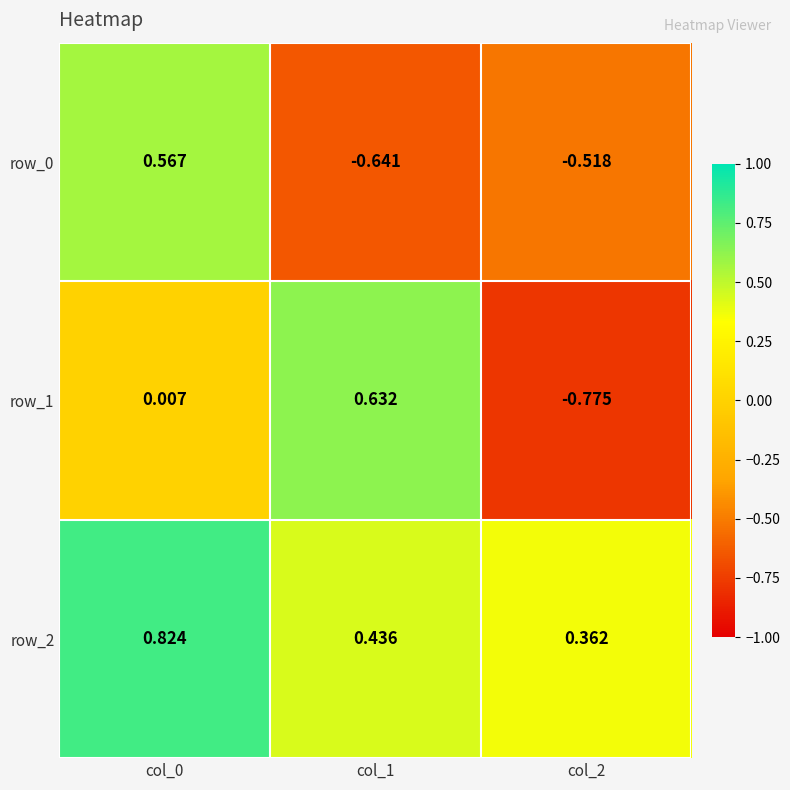

Is the value of row_2 at col_0 greater than the value of row_1 at col_1?

Yes